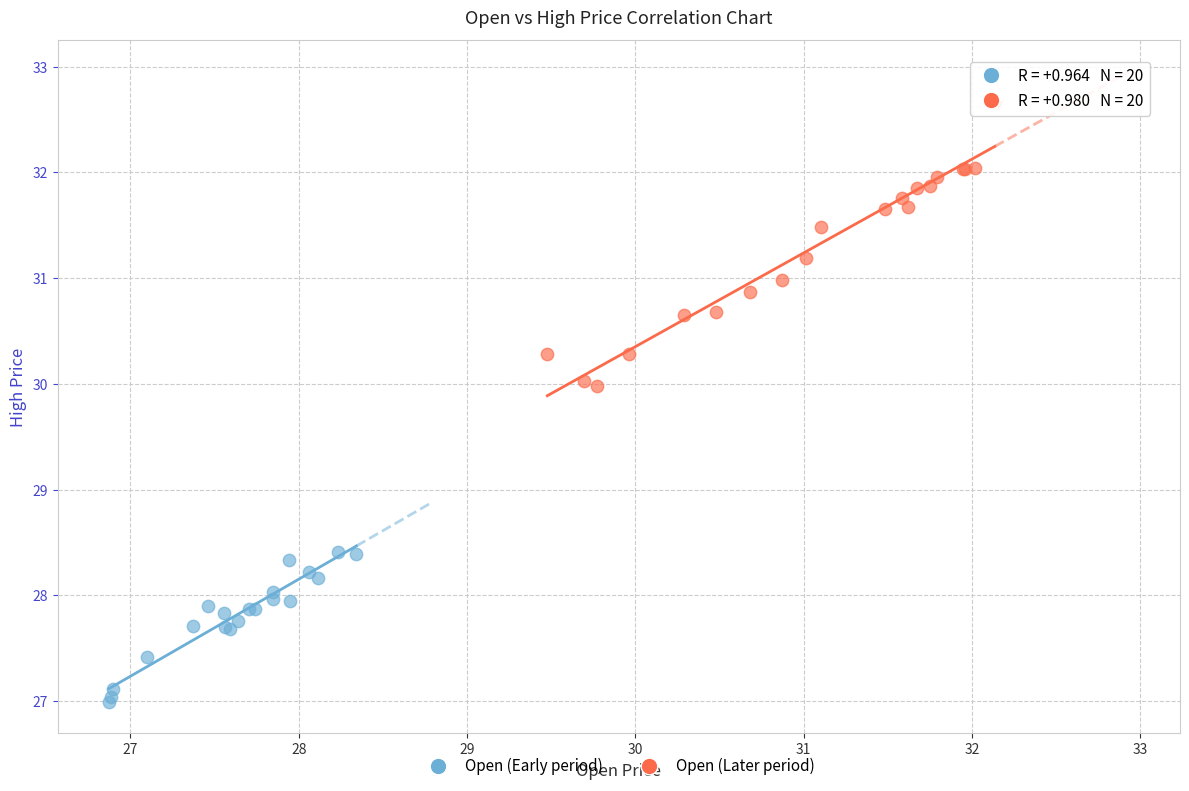

Which series reaches the minimum Y coordinate?

Open (Early period)